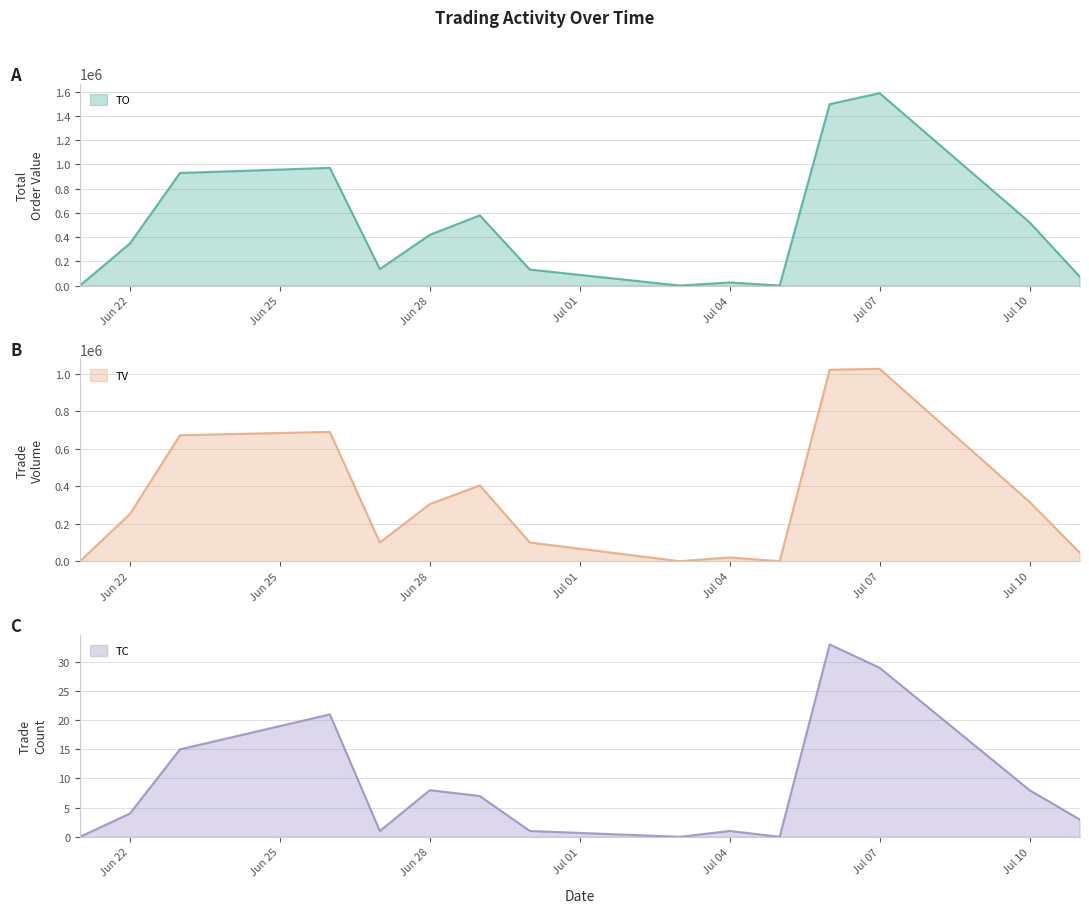

Count the number of categories in the chart.

15